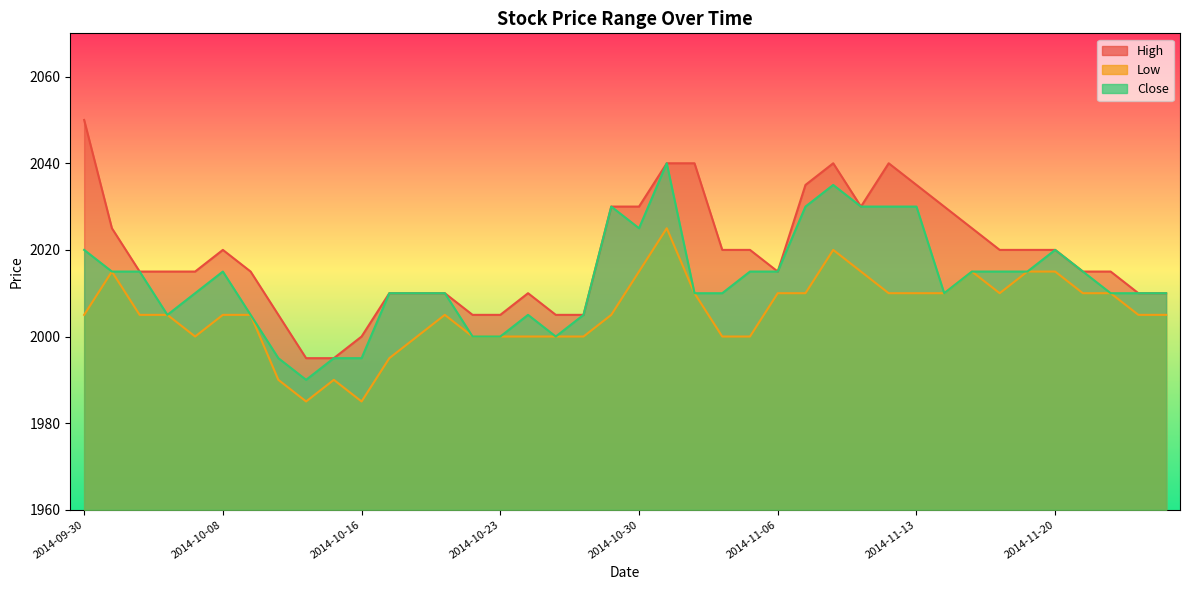

At which label does Low first exceed 2005?

2014-10-01